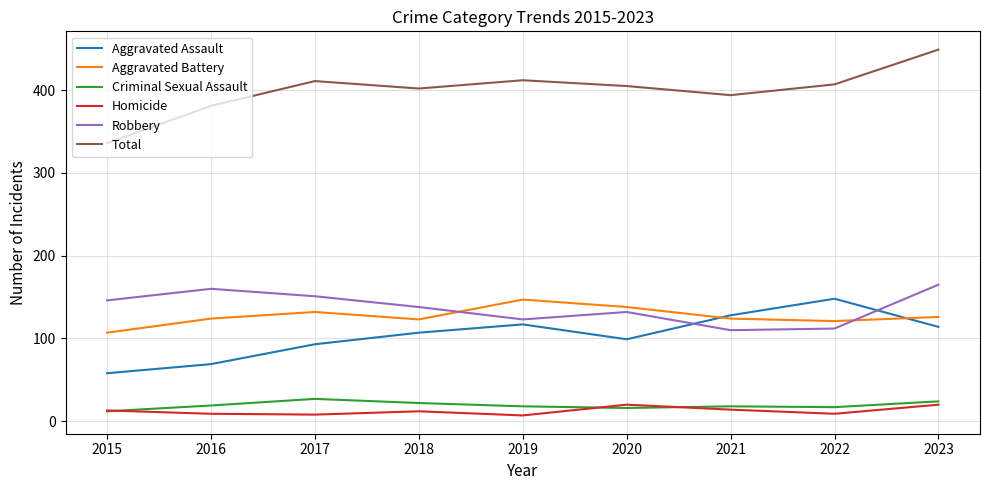

What is the highest value of the Criminal Sexual Assault series?

27